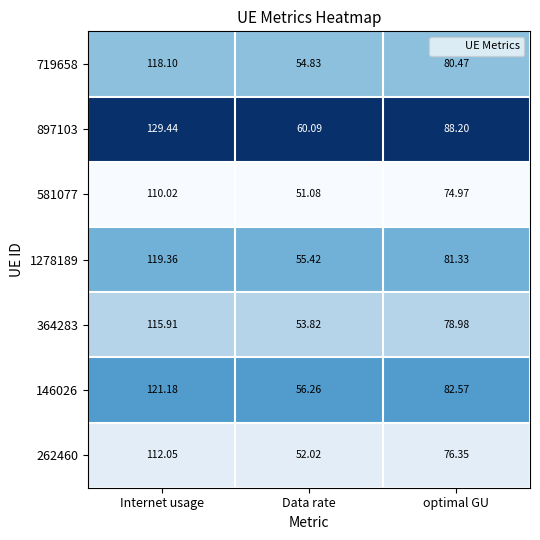

At which category is the sum across all series the highest?

Internet usage